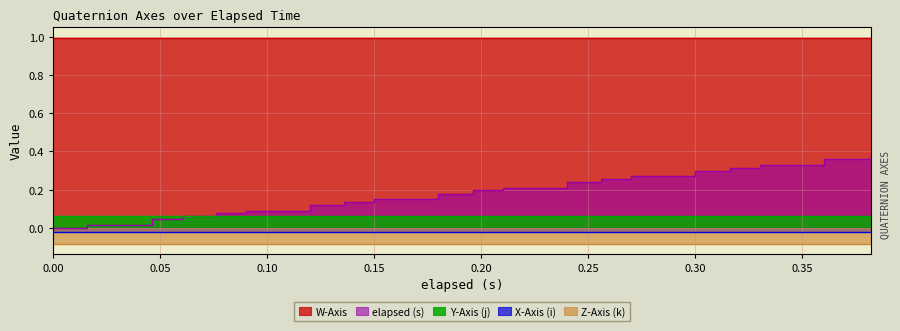

The elapsed (s) series shows 0.3 at 0.27. True or false?

True